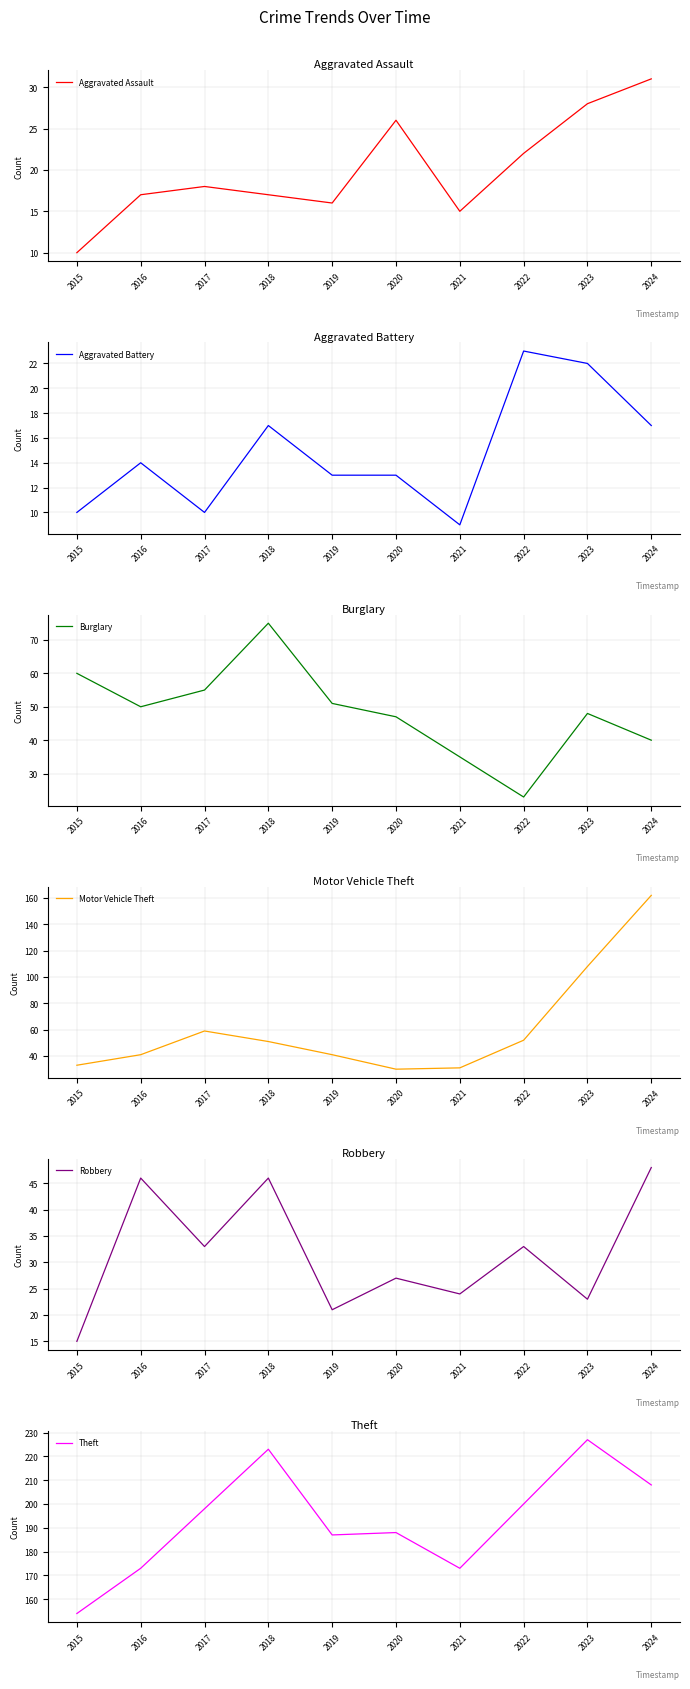

At which category does the chart reach its peak across all series?

2023